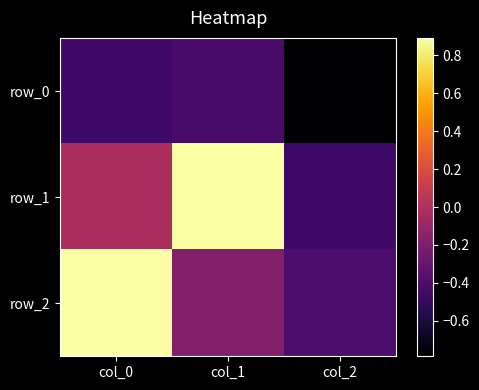

Which series has the largest range (max minus min)?

row_1